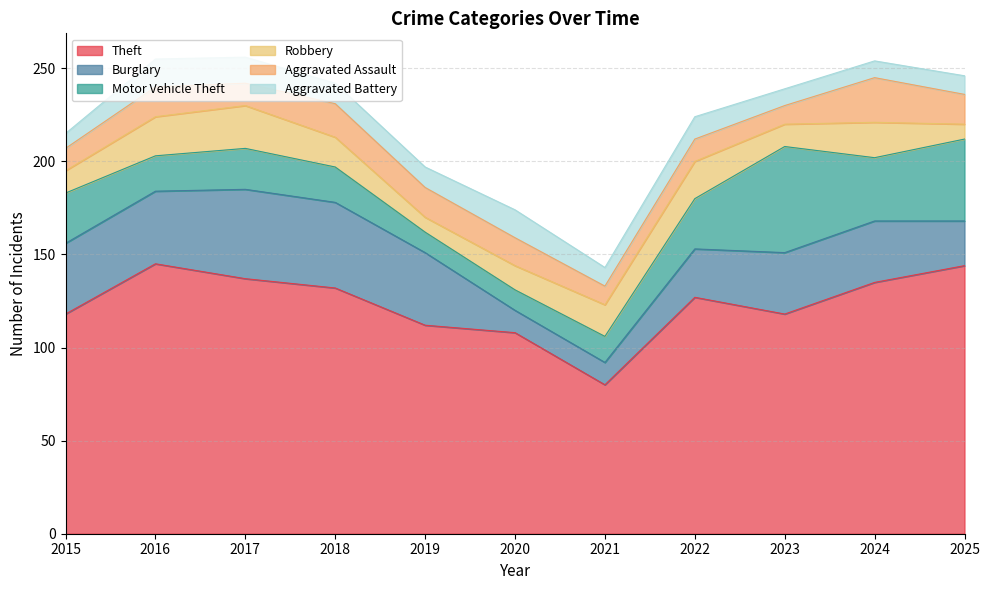

Is it true that Theft equals 33 at 2021?

False